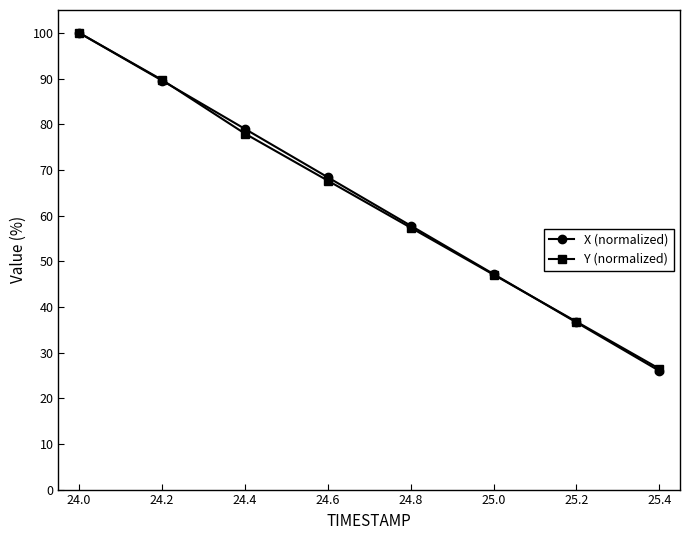

Which series has the widest spread of values?

X (normalized)